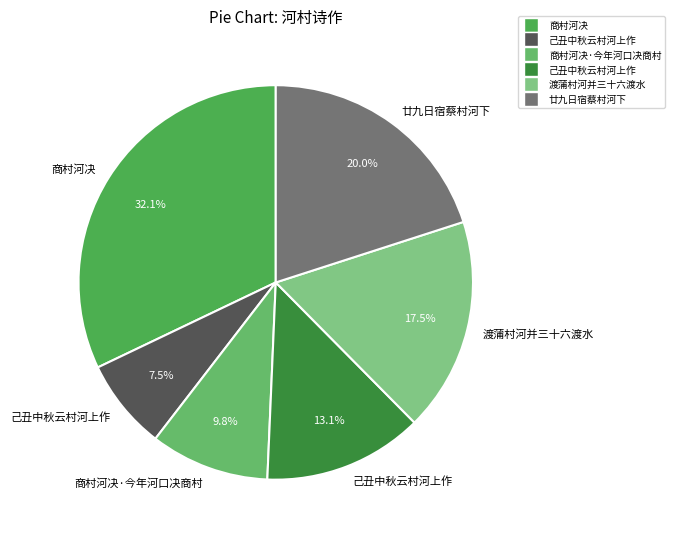

To the nearest percent, what is the difference between the largest and smallest slice percentages?

25%